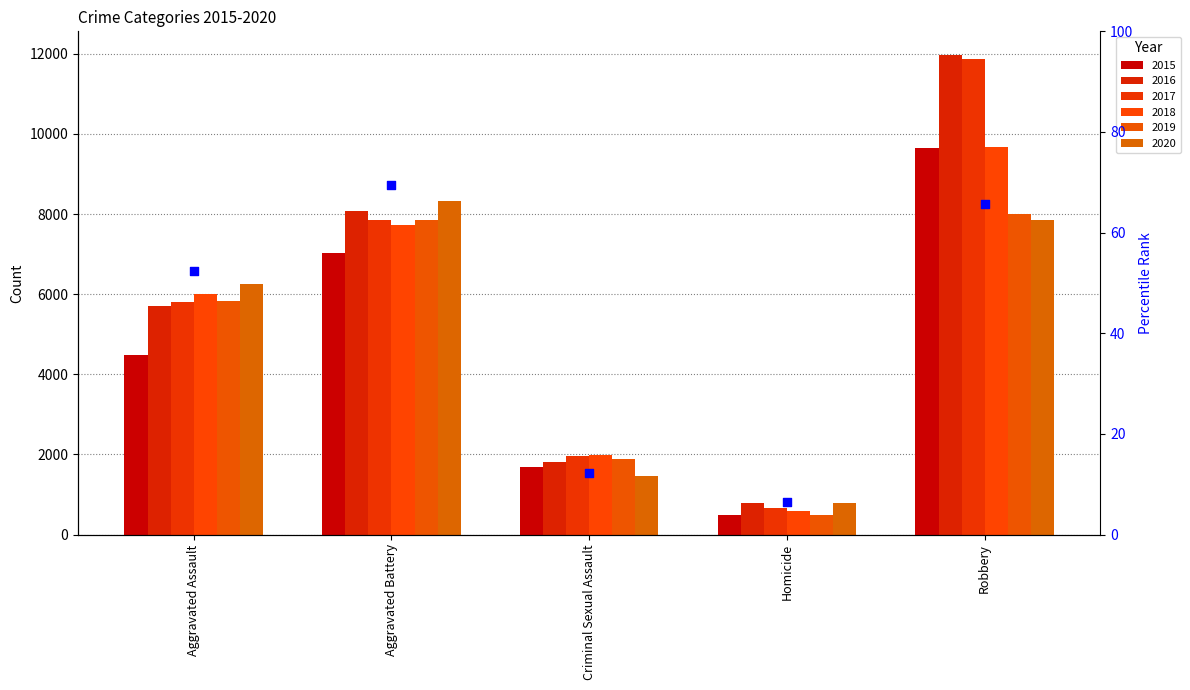

Between Criminal Sexual Assault and Aggravated Battery, which is larger?

Aggravated Battery